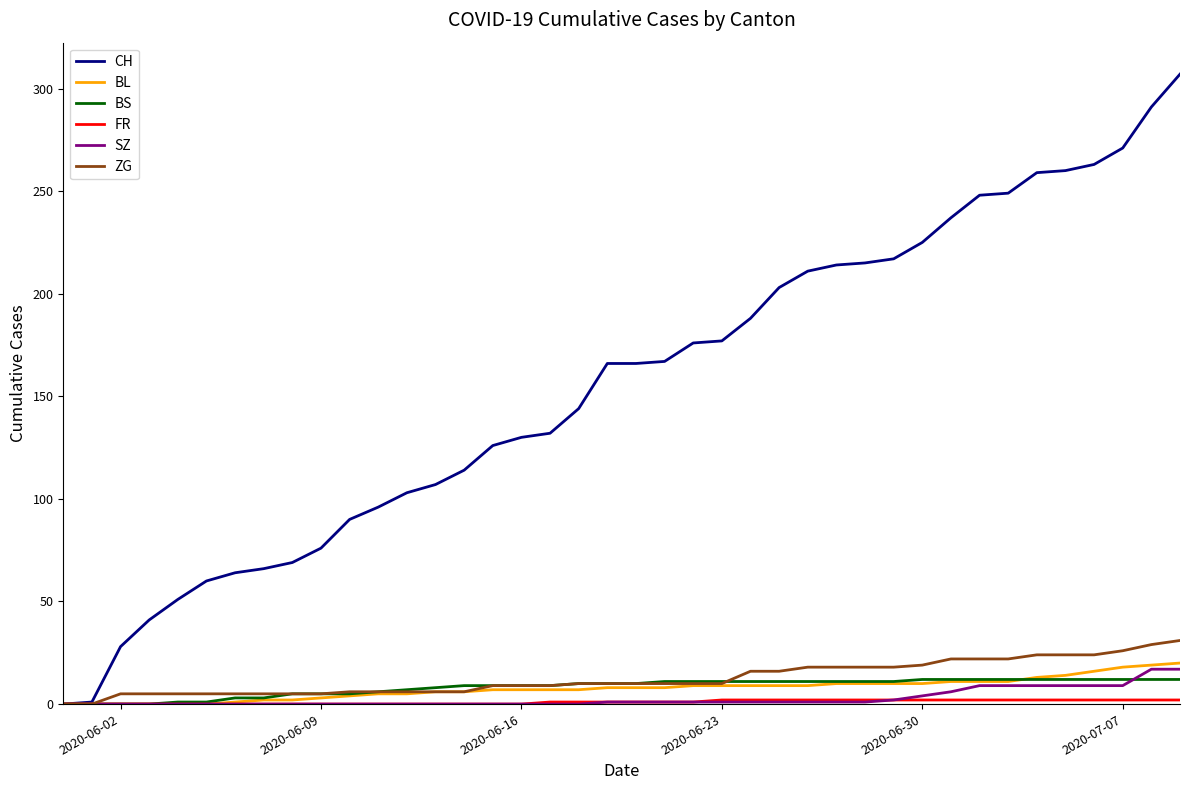

Which series has the widest spread of values?

CH